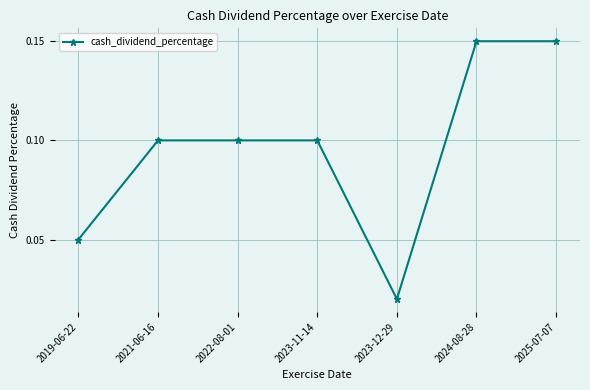

What is the label of the 2nd point from the right?

2024-08-28